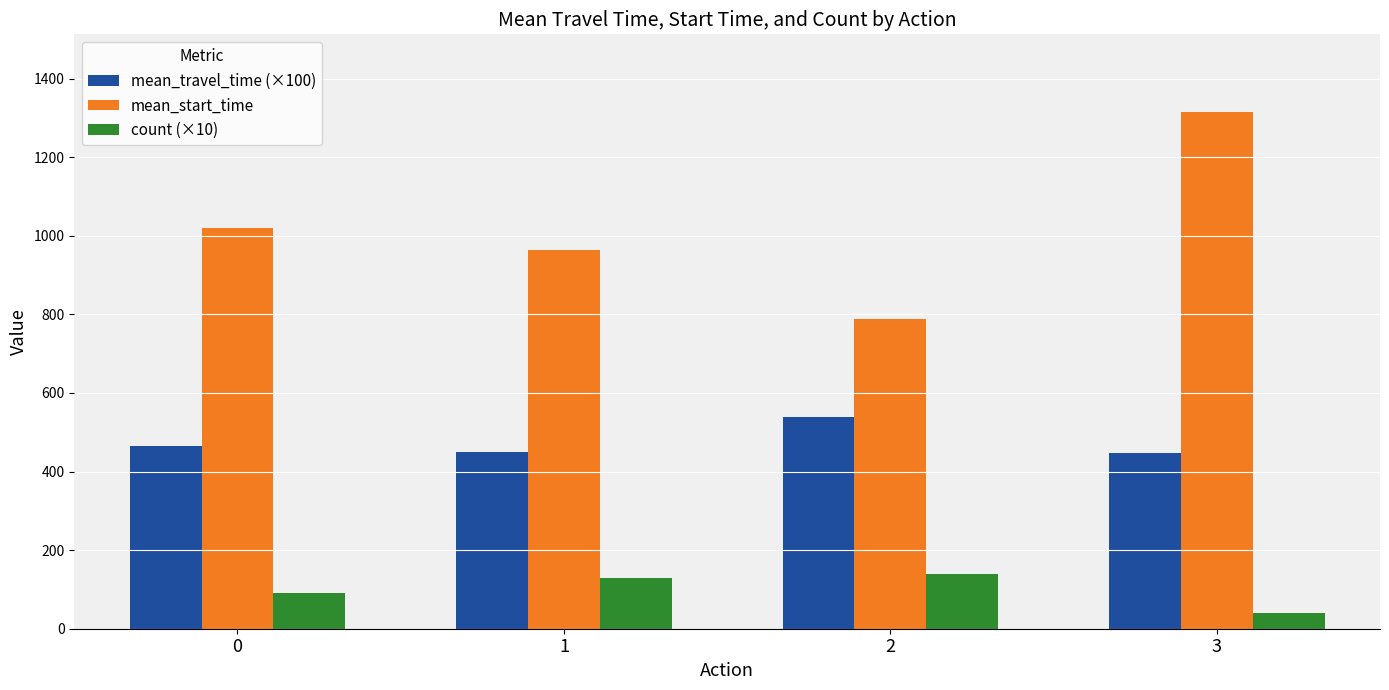

How many bars are there in each group?

3